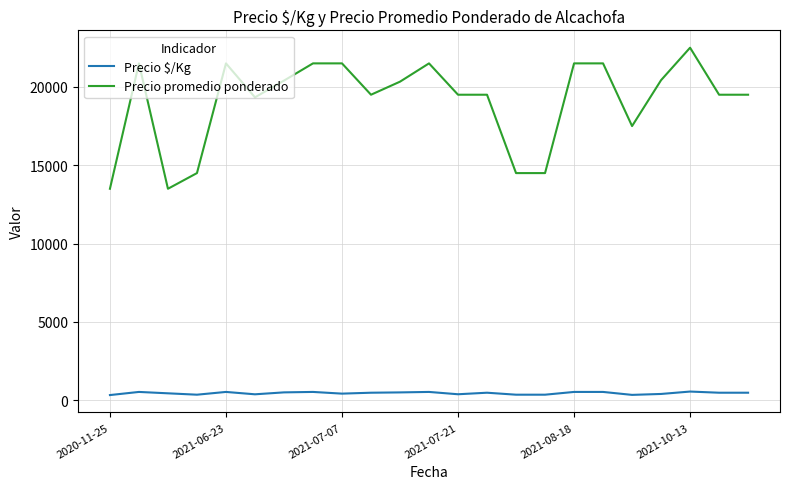

What is the minimum value for Precio $/Kg?

338